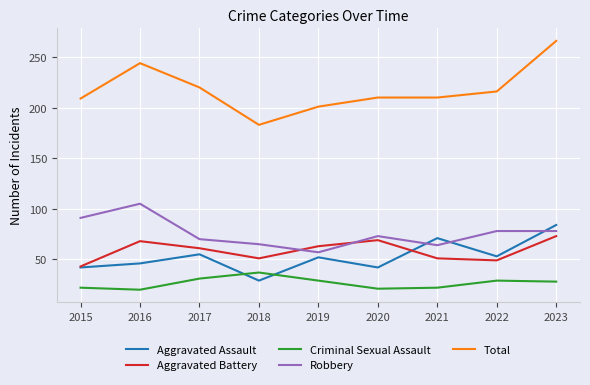

True or false: Aggravated Assault and Total intersect in this chart.

False